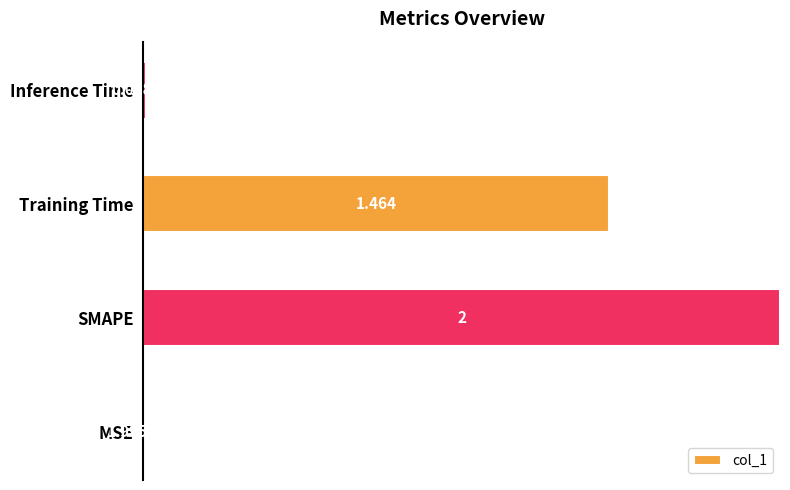

What is the average value?

0.4